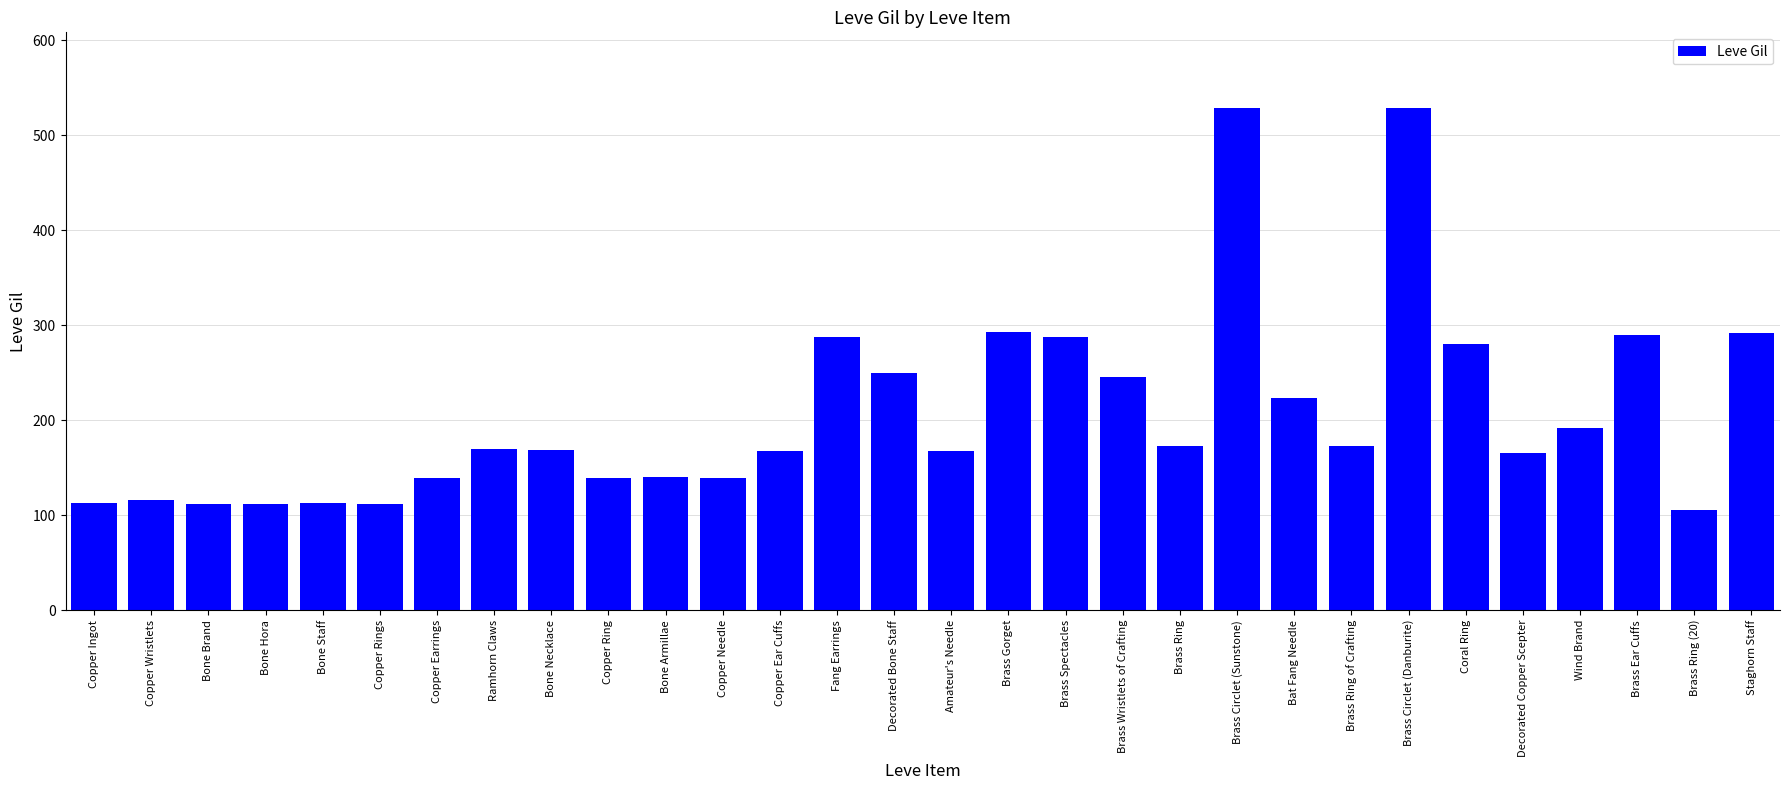

What is the approximate value at Copper Needle, to the nearest 50?

150